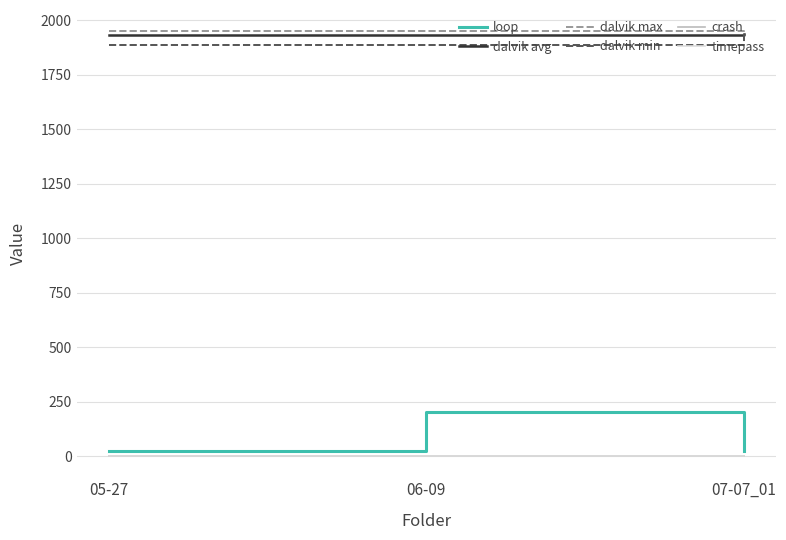

True or false: dalvik min has a value of 1937 at 07-07_01.

True